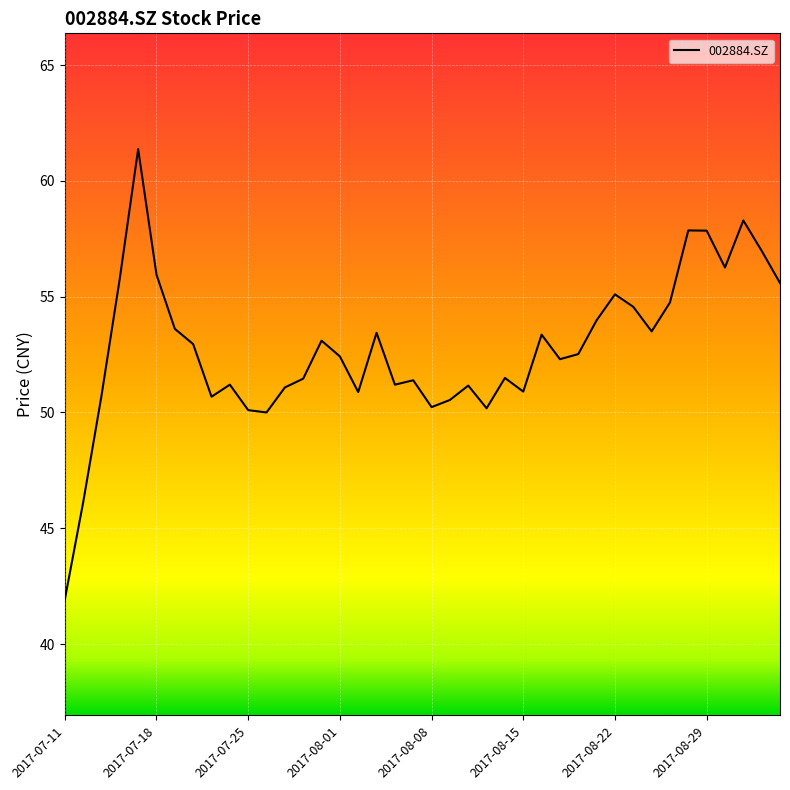

What is the smallest value displayed?

41.9